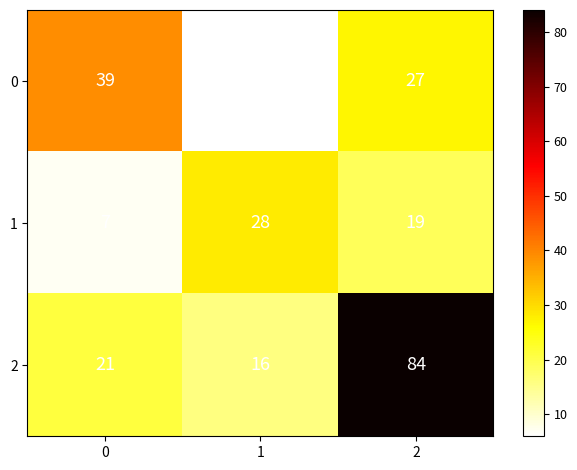

What is the smallest value displayed?

6